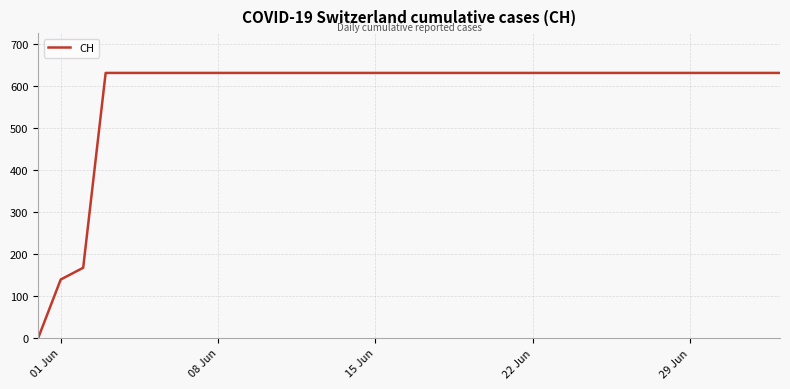

The chart shows a value of 952 at 29 Jun. True or false?

False